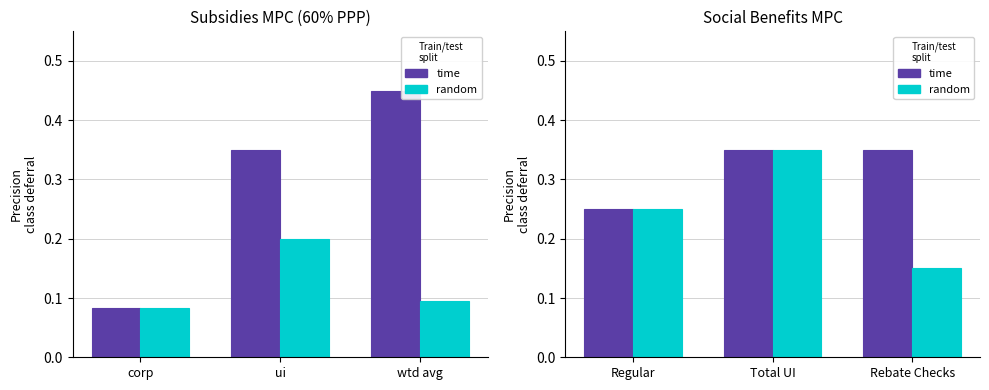

What is the difference between the maximum and minimum values in the time series?

0.1